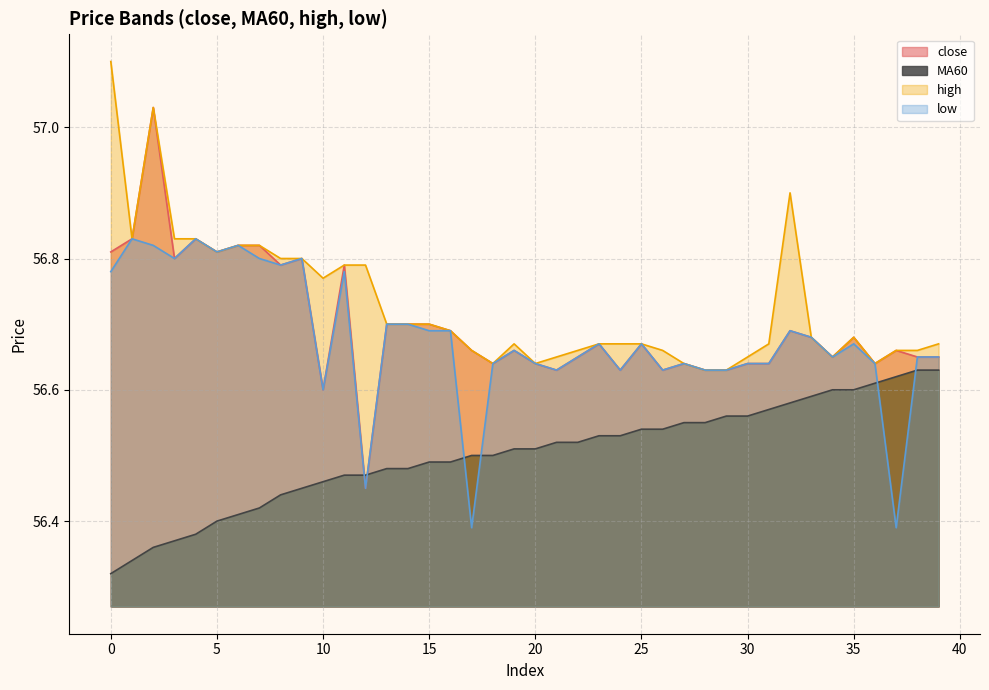

Which series has the largest range (max minus min)?

close